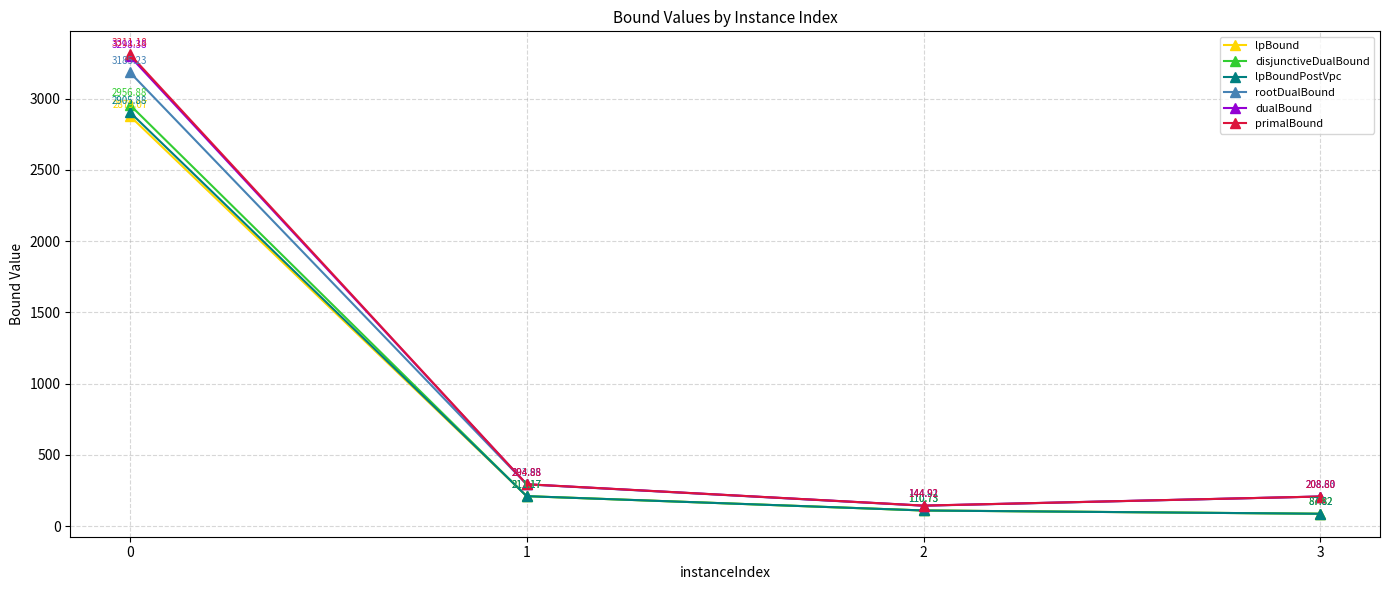

Does the chart have visible grid lines?

Yes